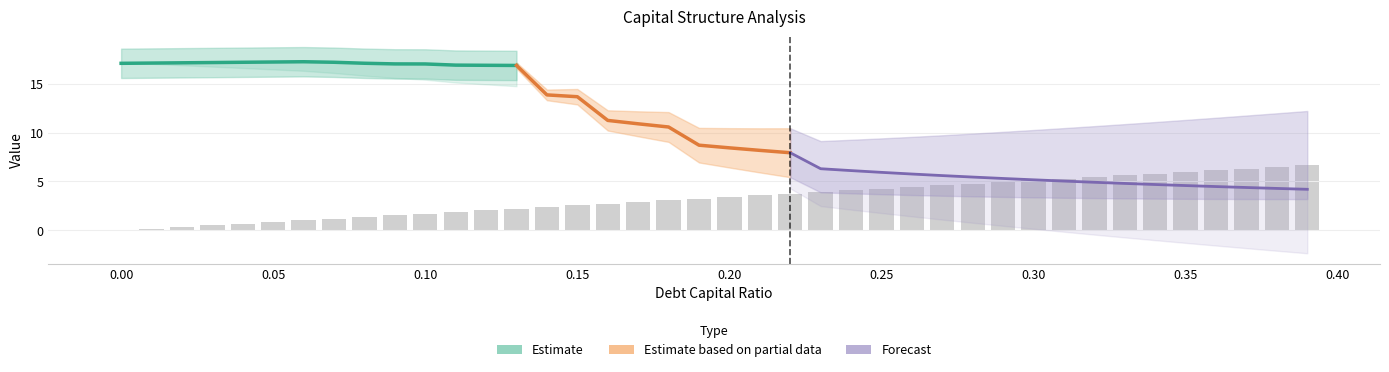

Are the bars horizontal?

No